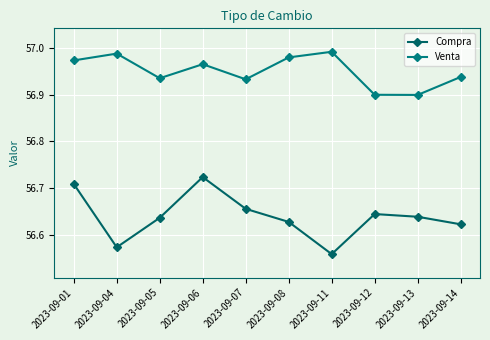

Is it true that Compra equals 81.6 at 2023-09-01?

False